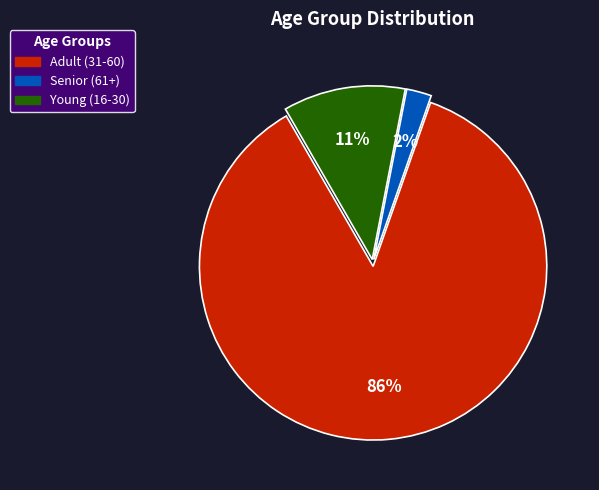

Is there a majority slice in this chart?

Yes